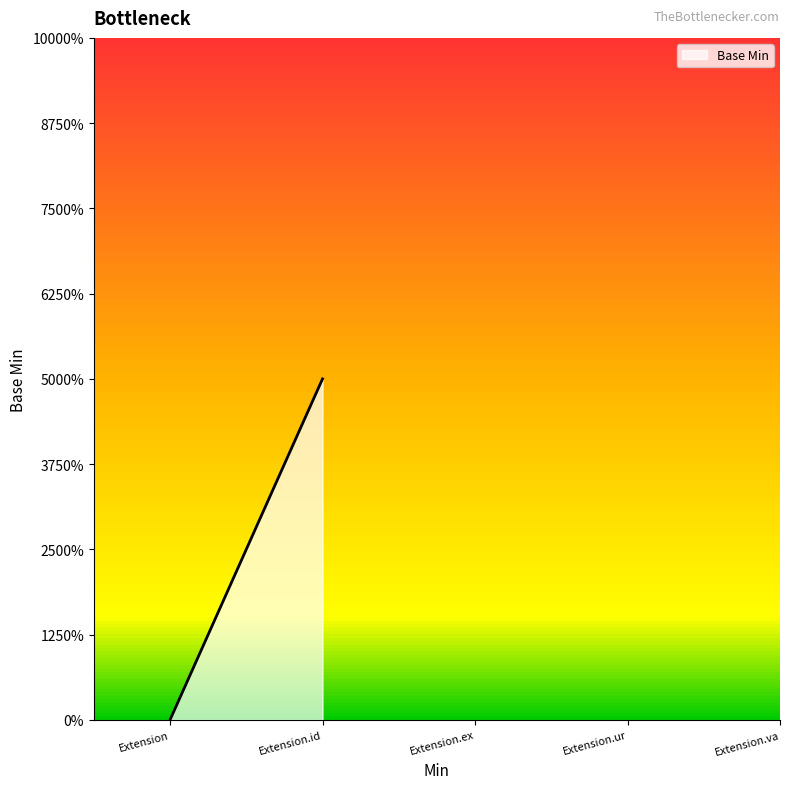

How many lines are shown in the chart?

1